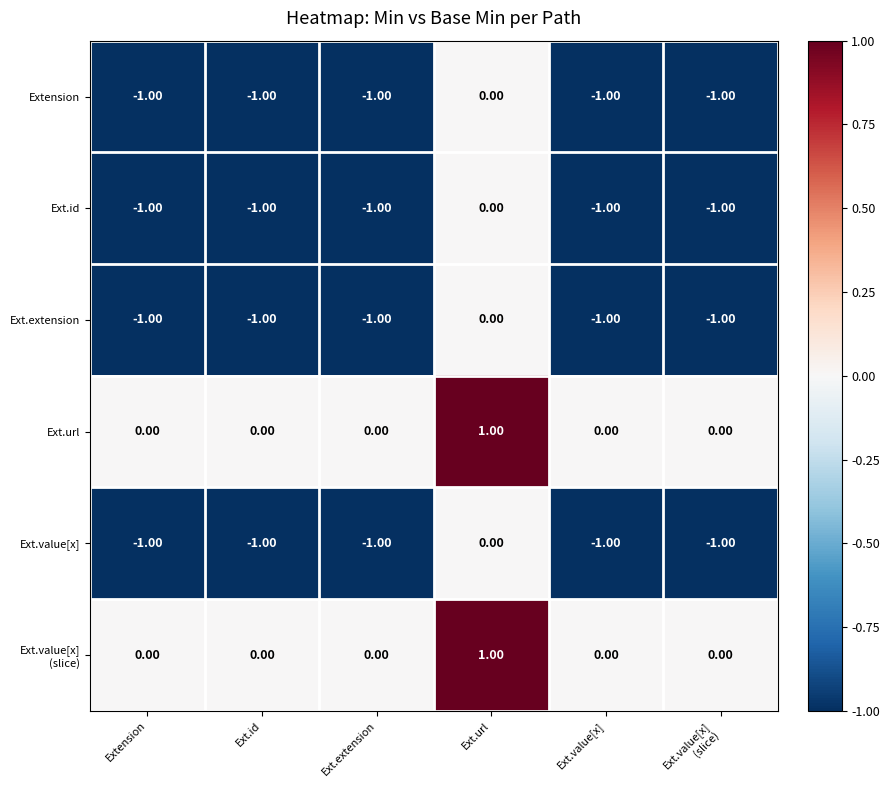

Which category has the highest value in the Ext.value[x] series?

Ext.url